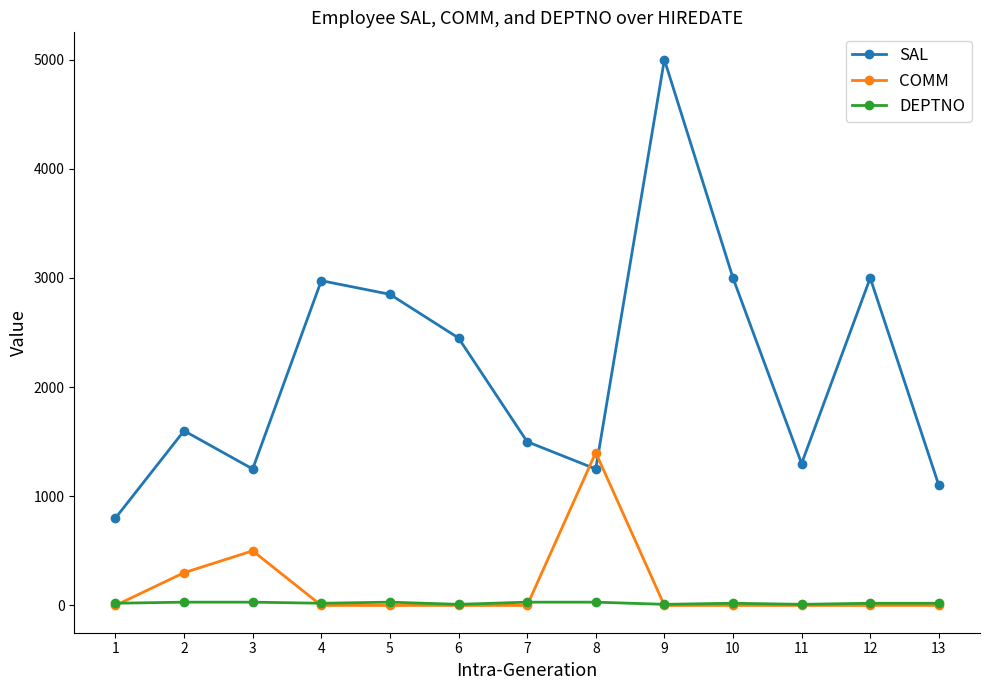

At which category is the sum across all series the highest?

9